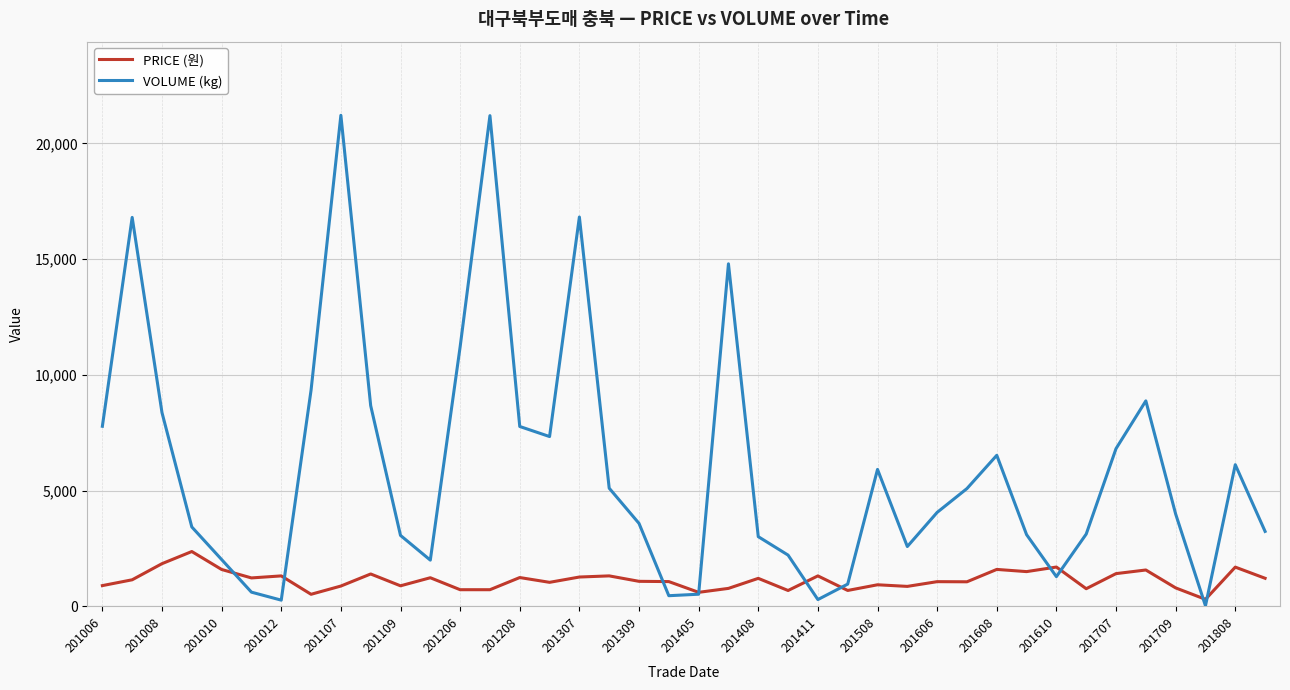

Rank the series by their average value, from highest to lowest.

VOLUME (kg), PRICE (원)